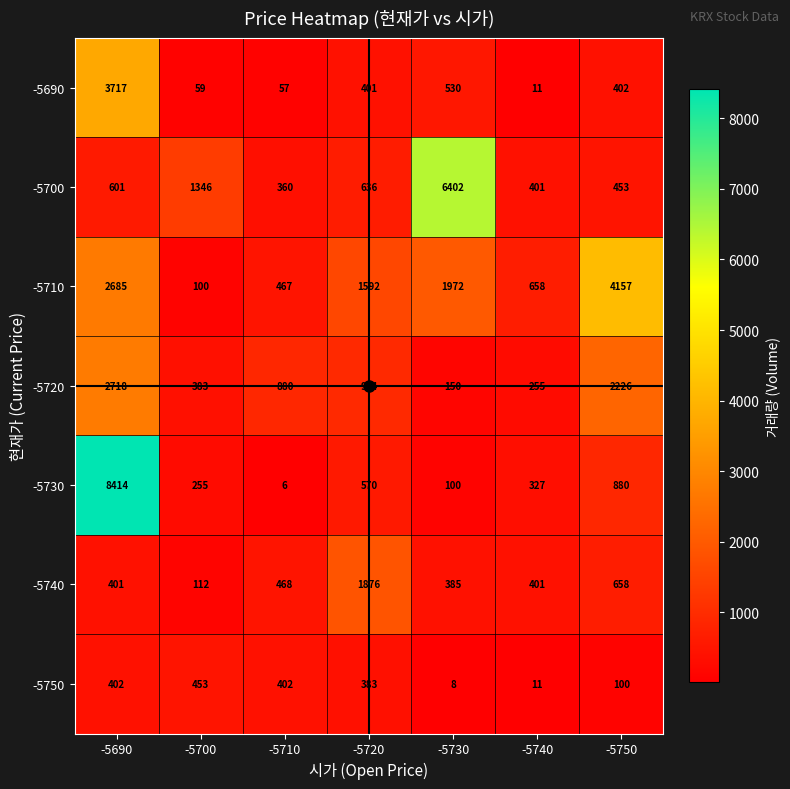

How many data points does each series have?

7